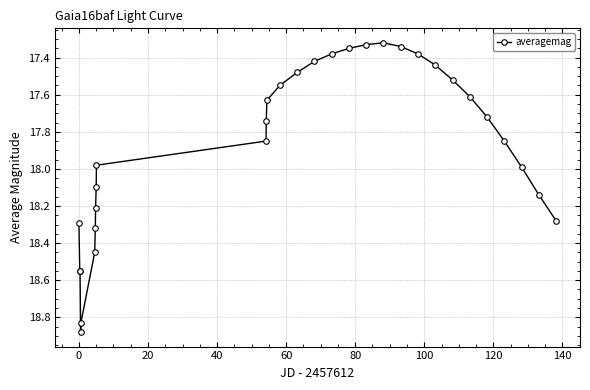

What is the sum of all values?

536.5